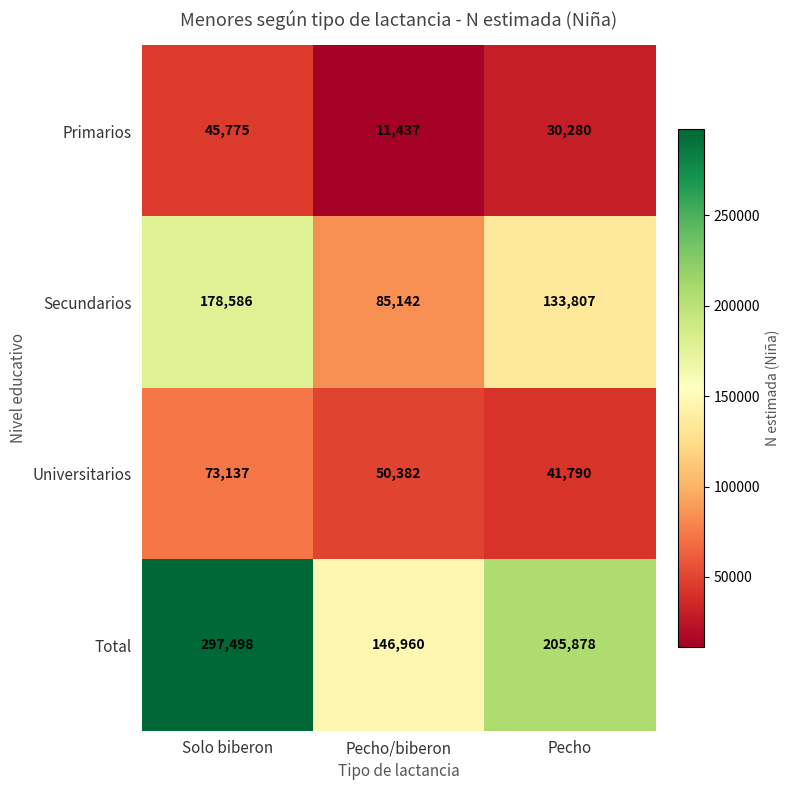

What is the spread (max minus min) of values at Solo biberon?

251723